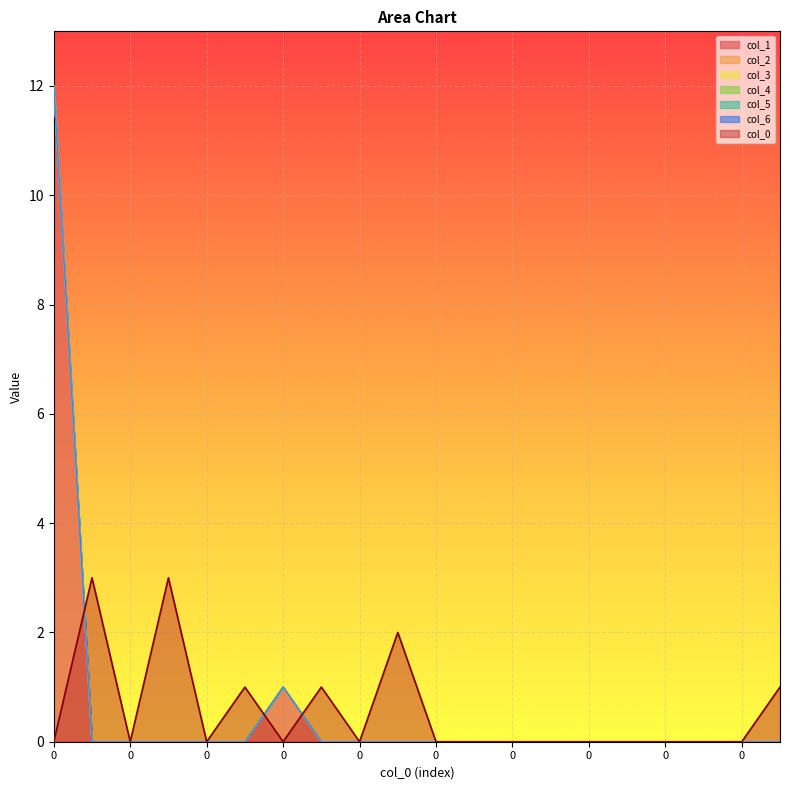

True or false: col_5 and col_2 cross at least once.

False